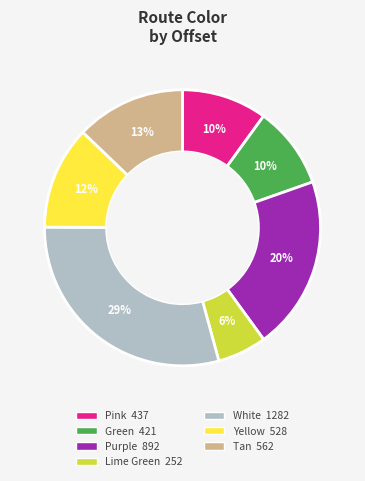

How many slices are in this pie chart?

7